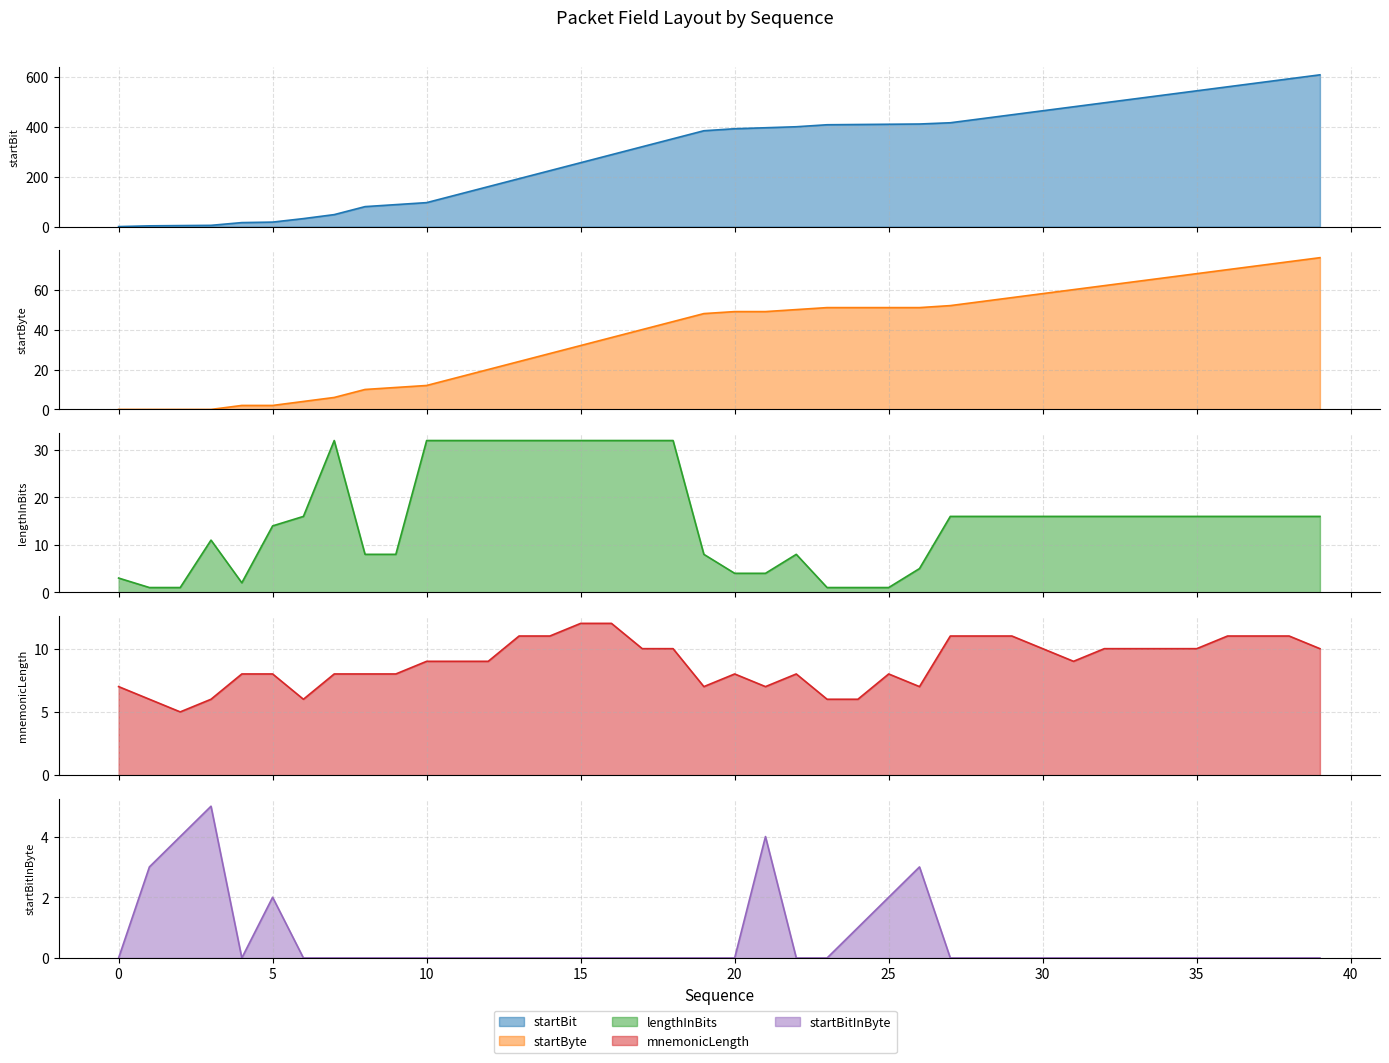

Which series has the widest spread of values?

startBit